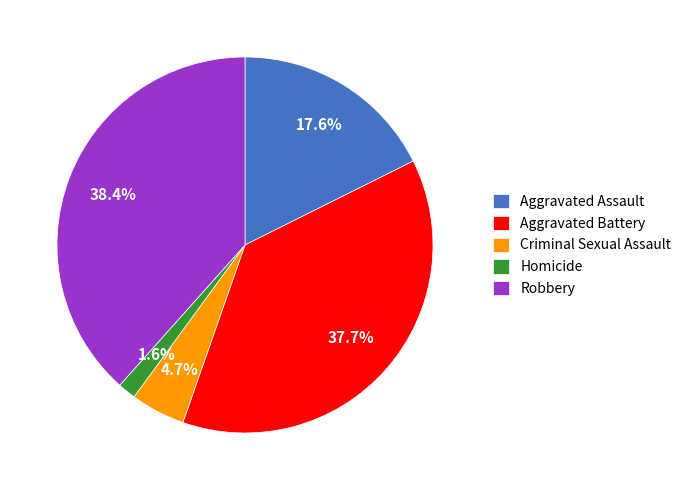

Rank the categories by value from highest to lowest.

Robbery, Aggravated Battery, Aggravated Assault, Criminal Sexual Assault, Homicide